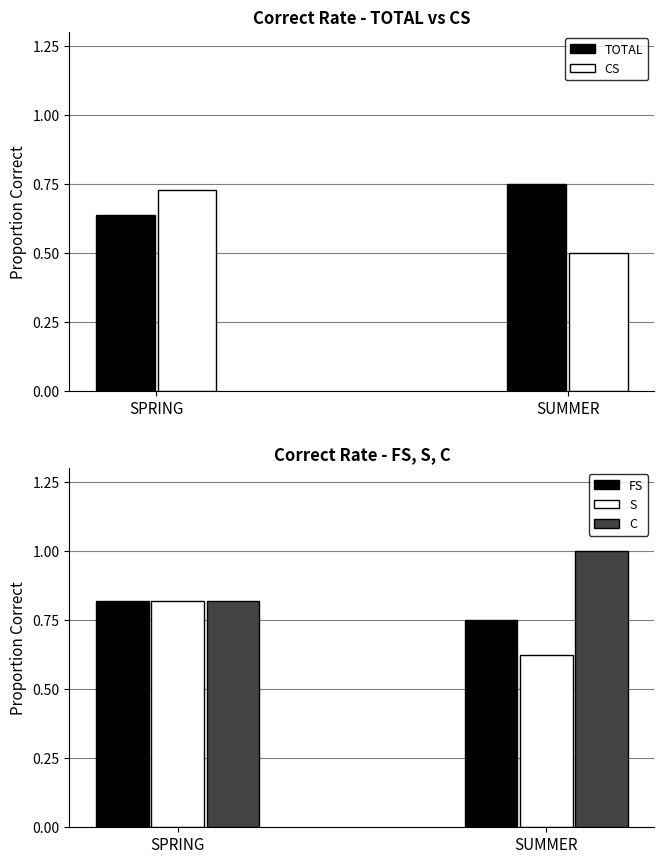

Is it true that CS equals 0.5 at SUMMER?

True